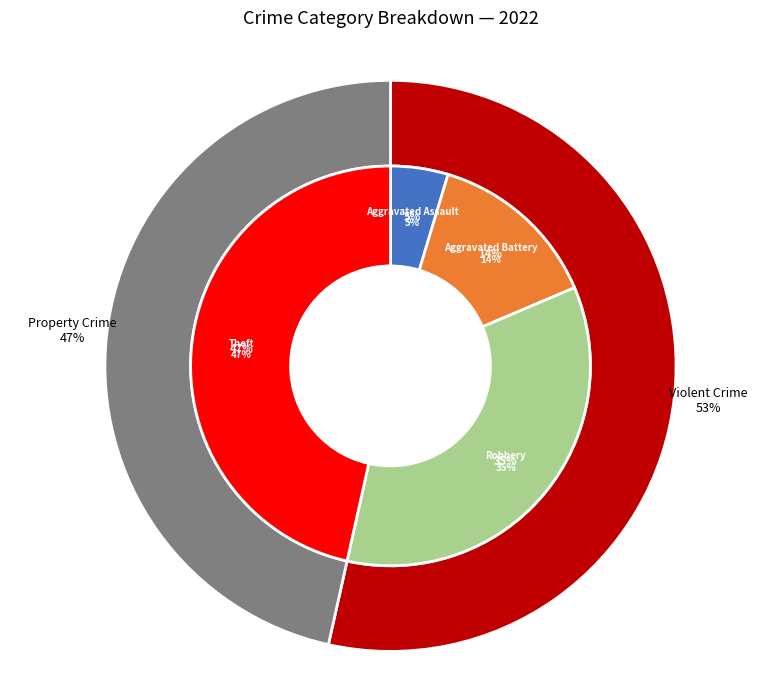

Combined, do Robbery and Criminal Sexual Assault account for over 50%?

No